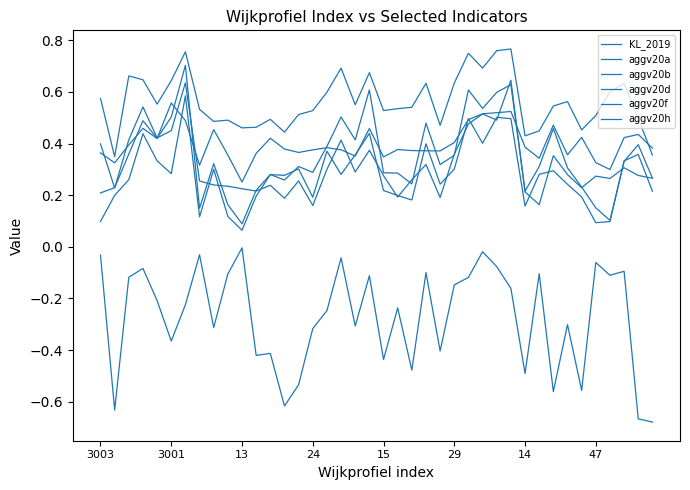

Does the chart have visible grid lines?

No